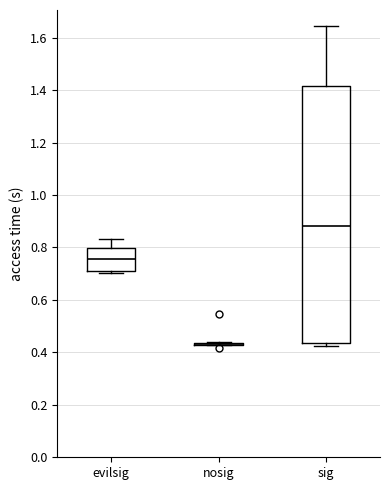

Where does the upper whisker of the box for evilsig end on the y-axis? The values are not printed on the chart, so give them approximately, as read against the axis.

0.84